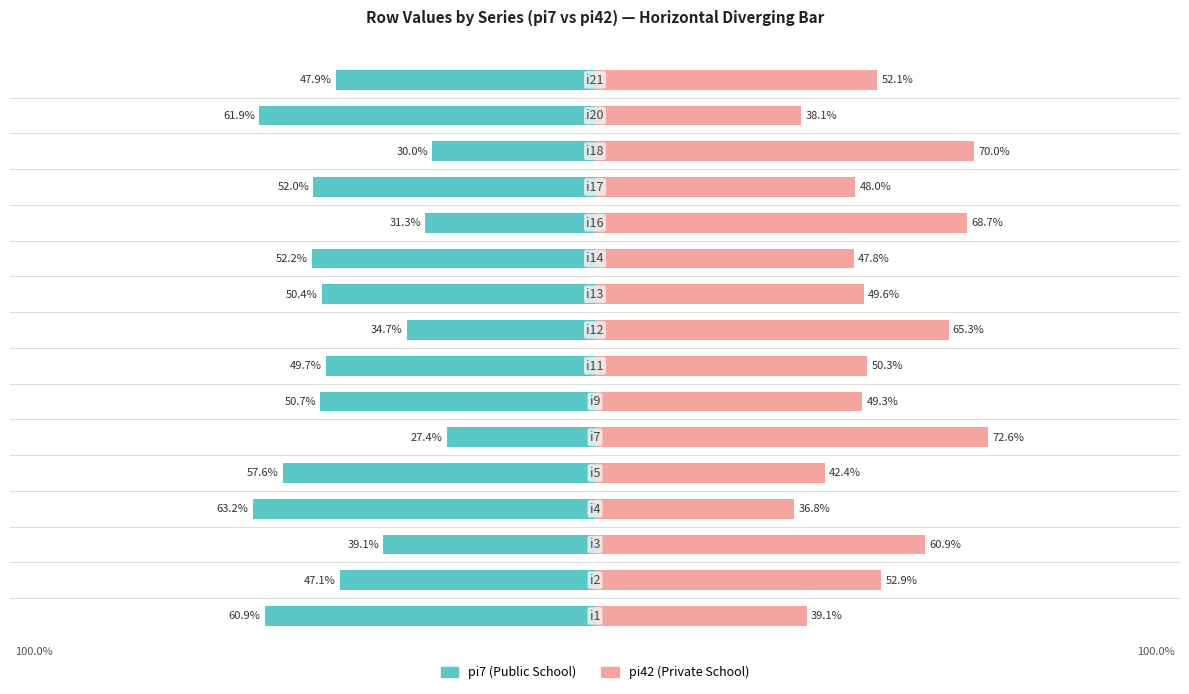

What is the sum of all pi42 (Private School) values?

843.7